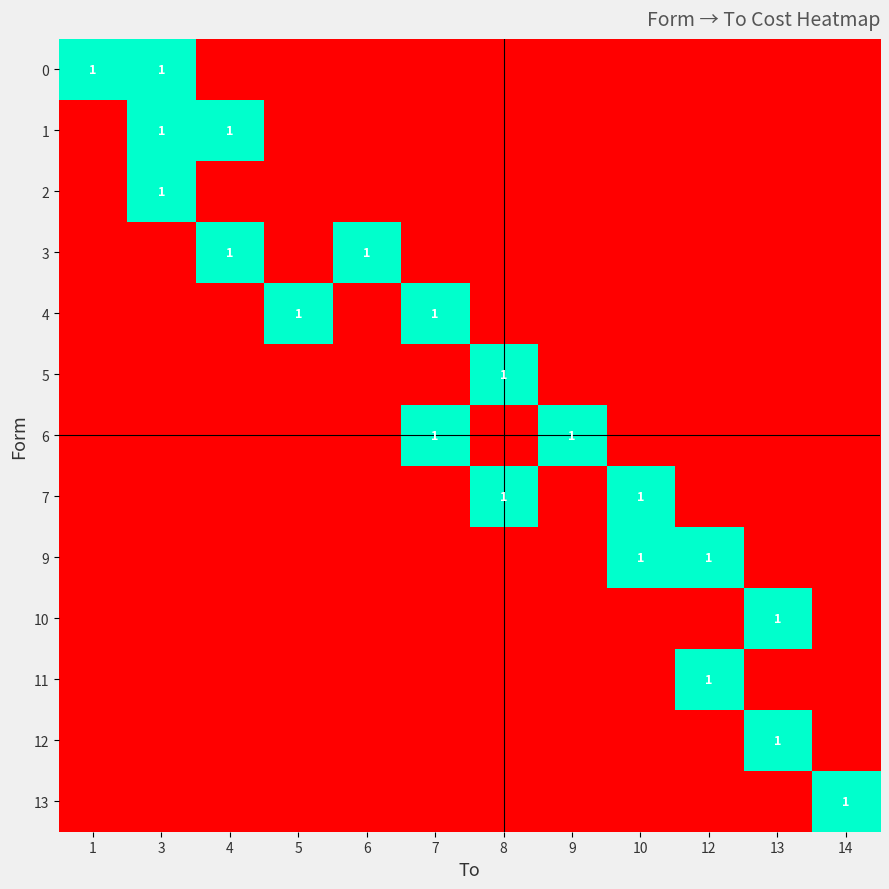

At which label does 4 reach its peak?

5